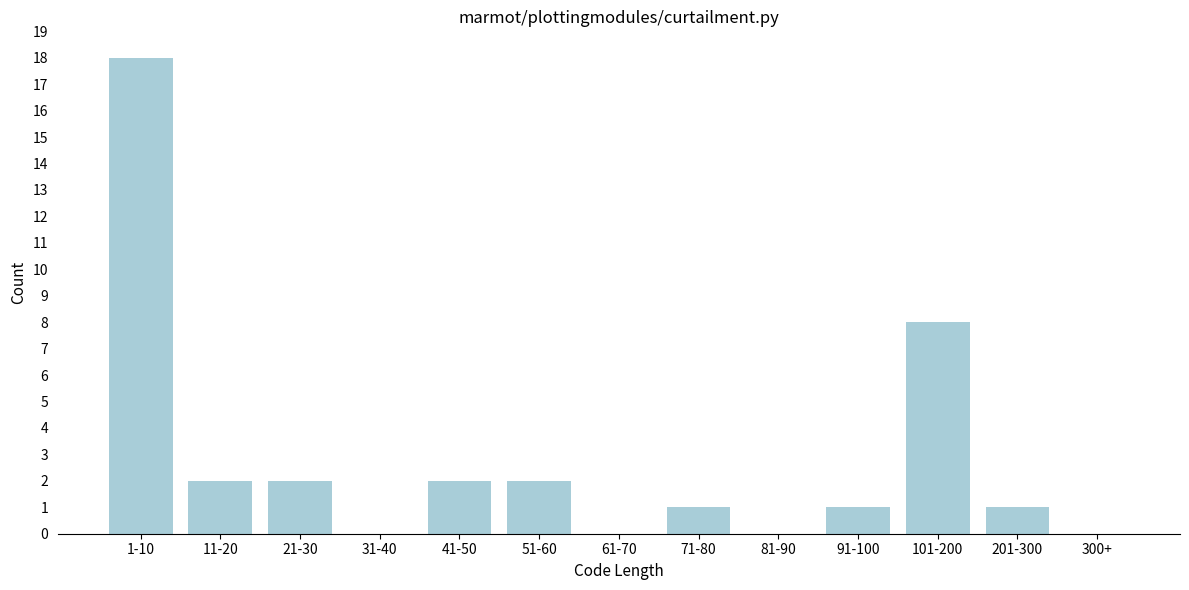

Reading left to right, extract all data points from this chart.

1-10=18	11-20=2	21-30=2	31-40=0	41-50=2	51-60=2	61-70=0	71-80=1	81-90=0	91-100=1	101-200=8	201-300=1	300+=0